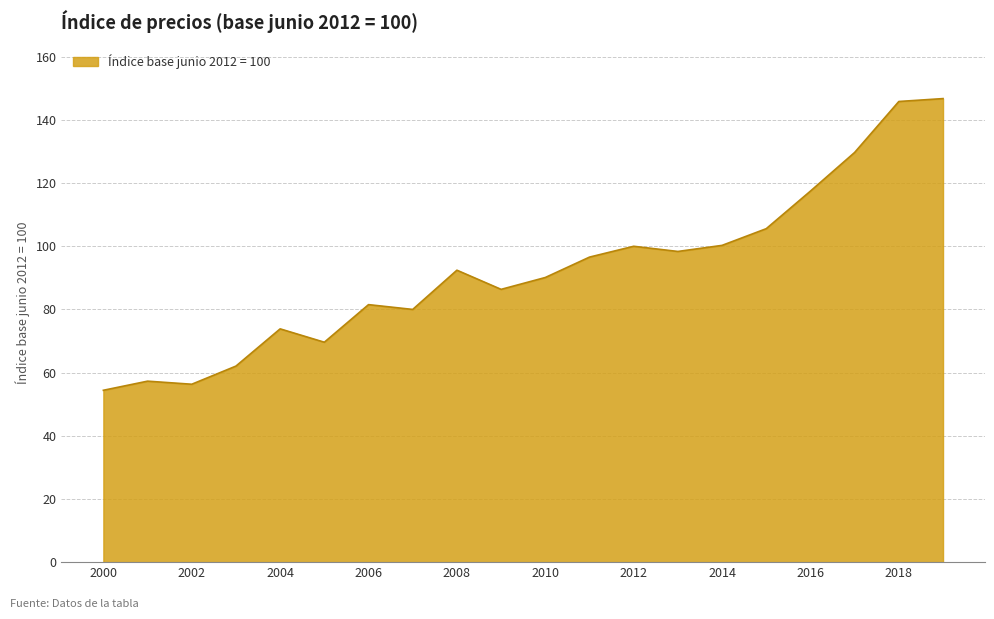

What is the greatest value displayed?

146.8